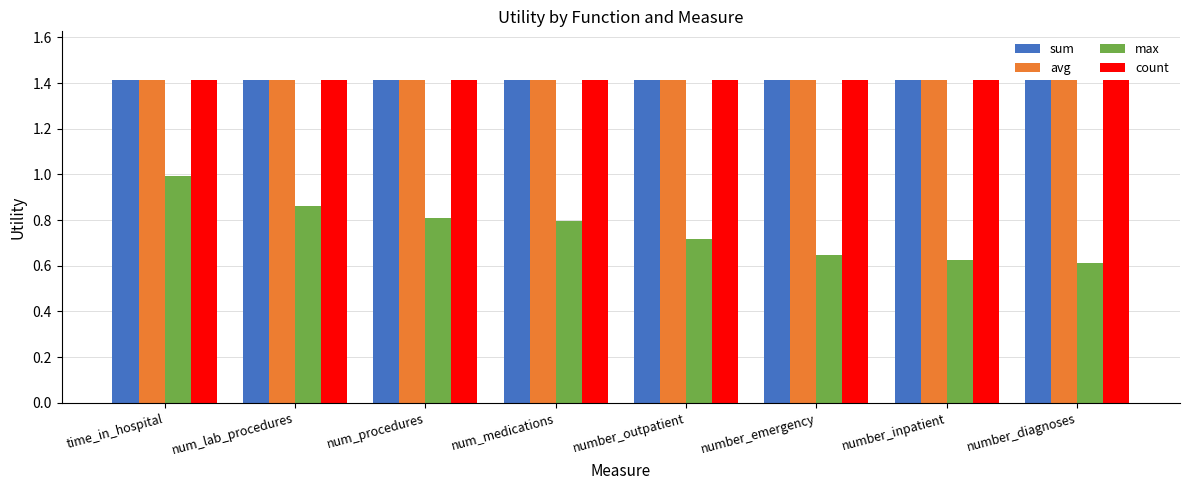

Are the bars horizontal?

No